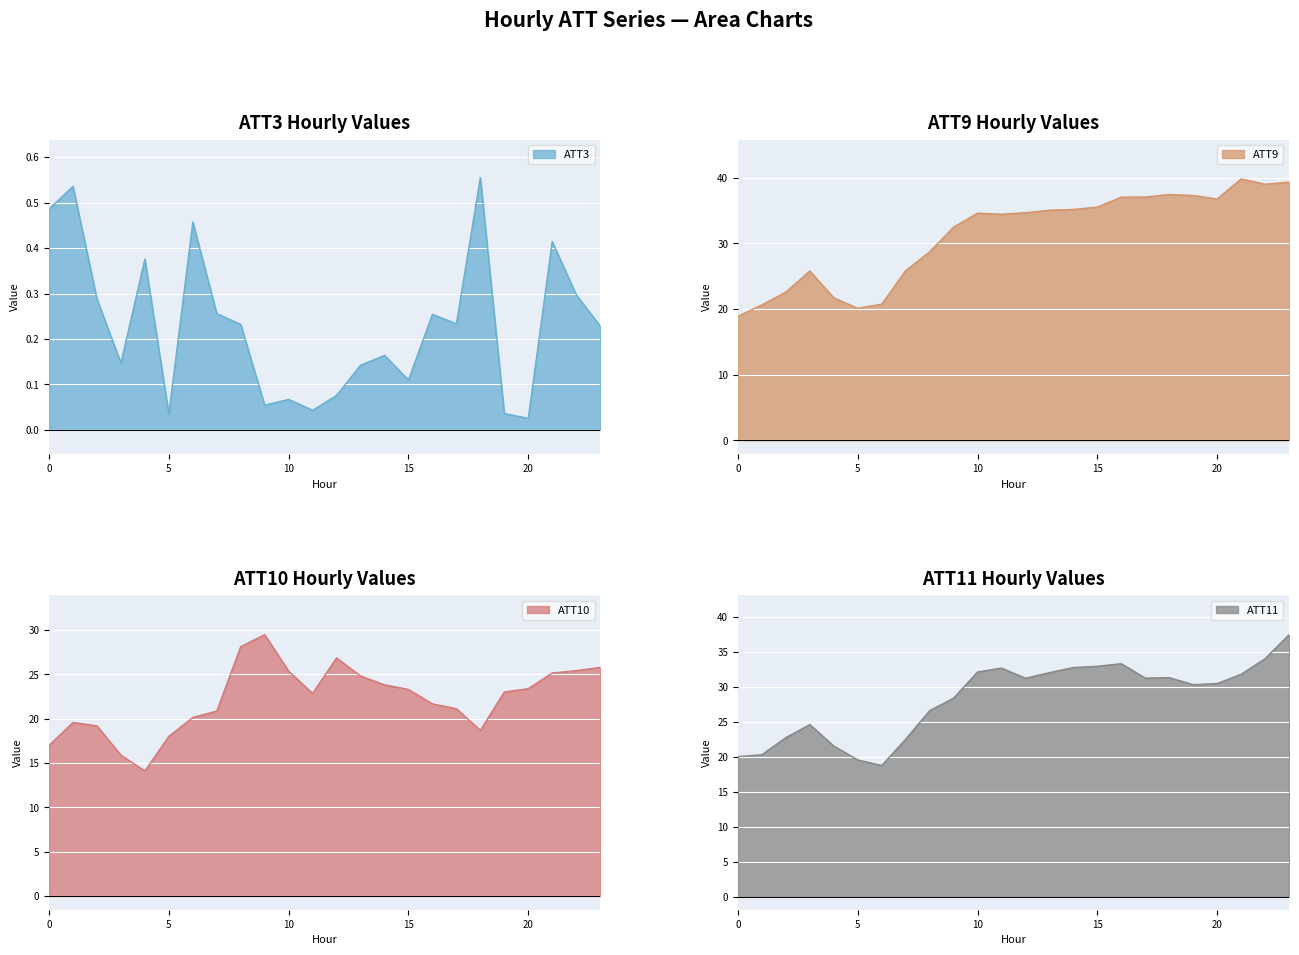

The value of ATT10 at 10 is 25.4. True or false?

True